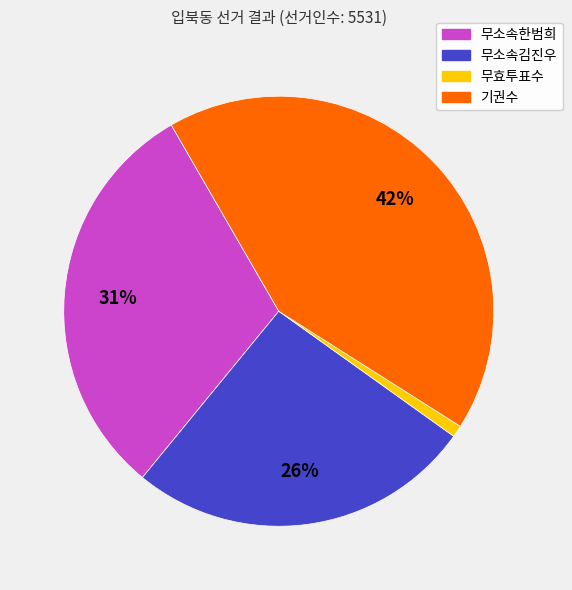

Is it true that 무소속김진우 is 26% of the pie?

True